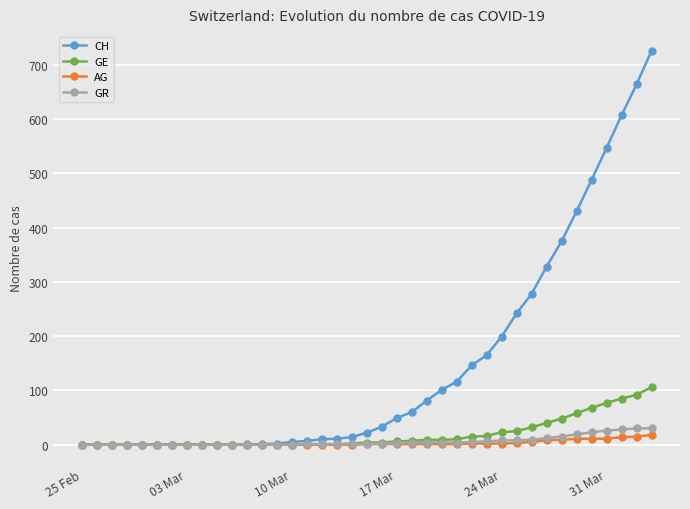

Which series has the largest total across all categories?

CH